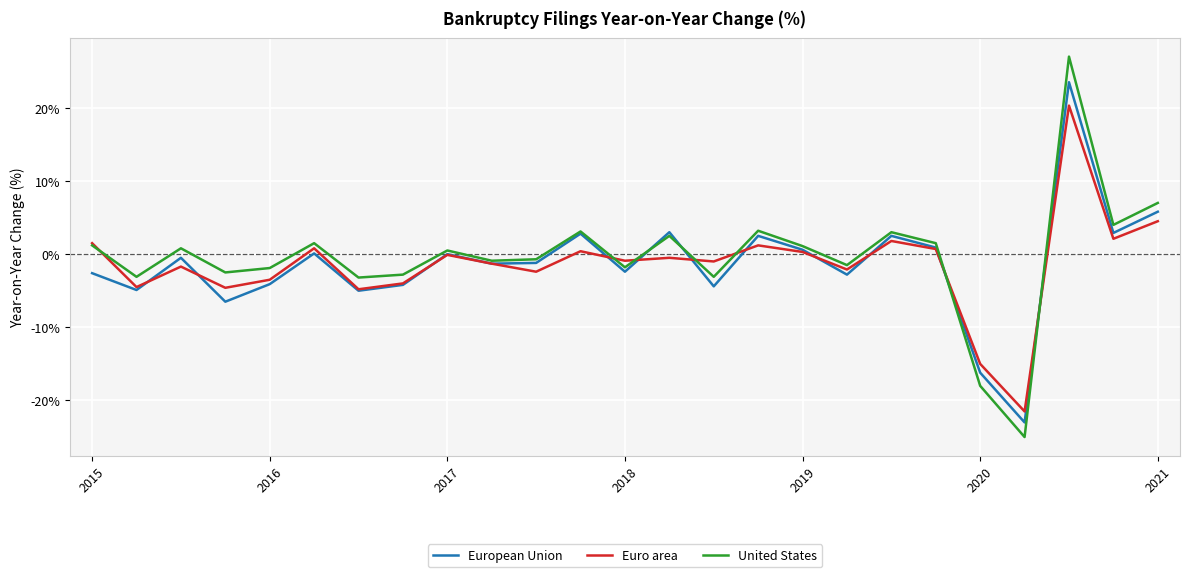

What is the minimum value shown in the chart?

-25.0